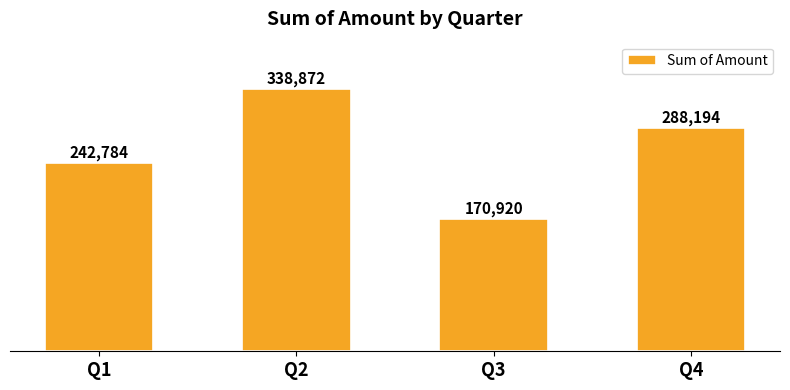

Are the bars grouped side by side (vs. stacked)?

No